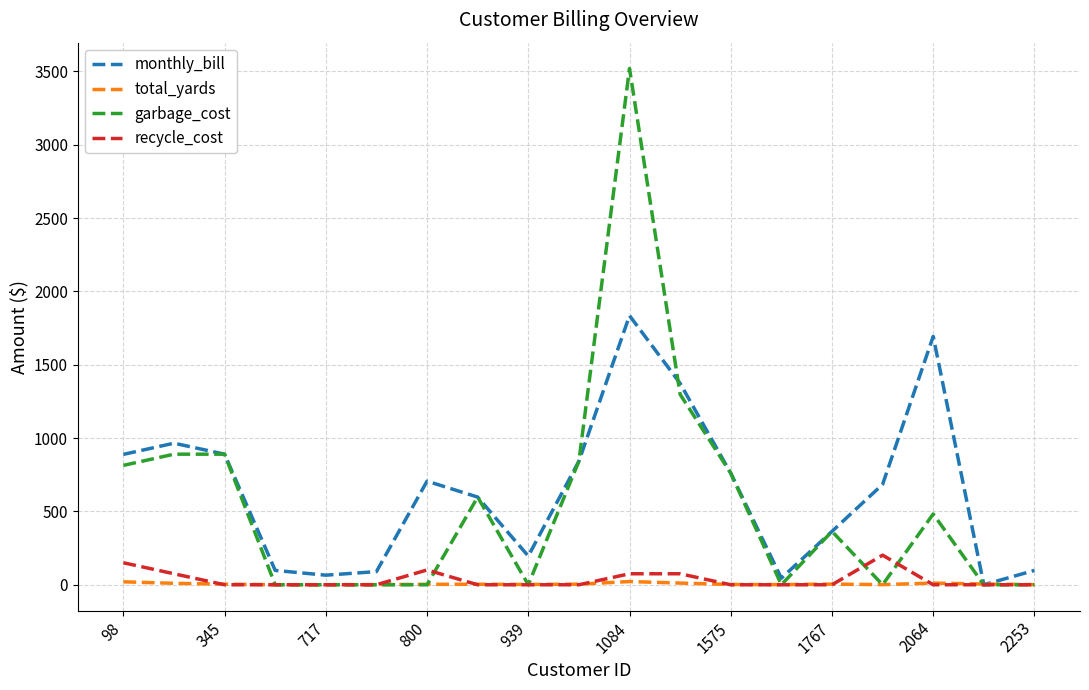

List the series in order of their peak value, highest first.

garbage_cost, monthly_bill, recycle_cost, total_yards